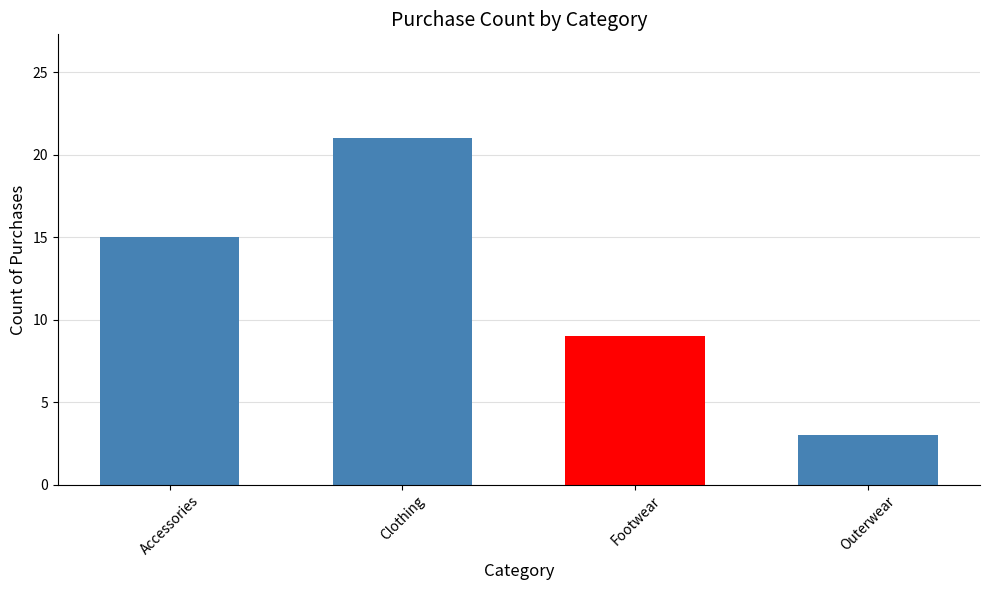

Does the chart contain any negative values?

No